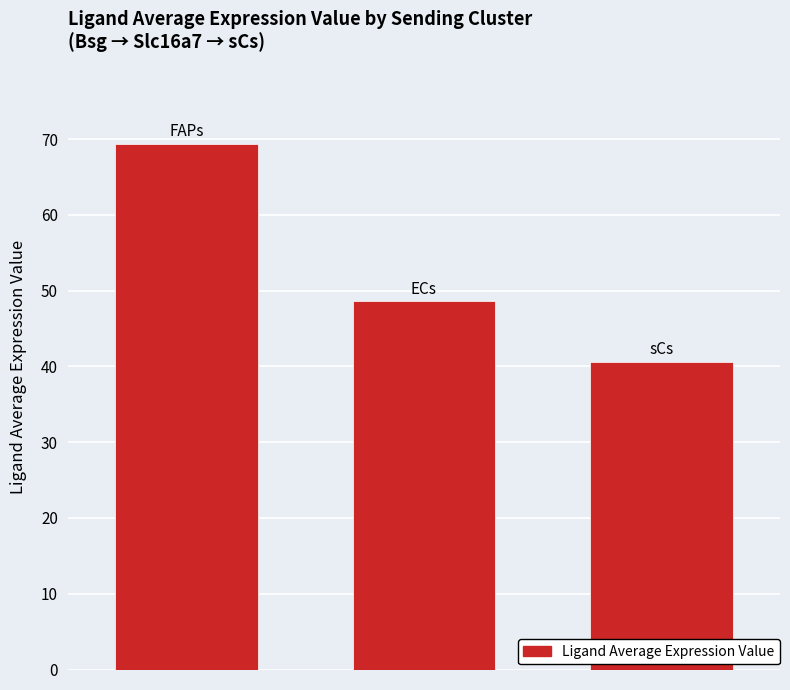

What is the maximum value shown in the chart?

69.4